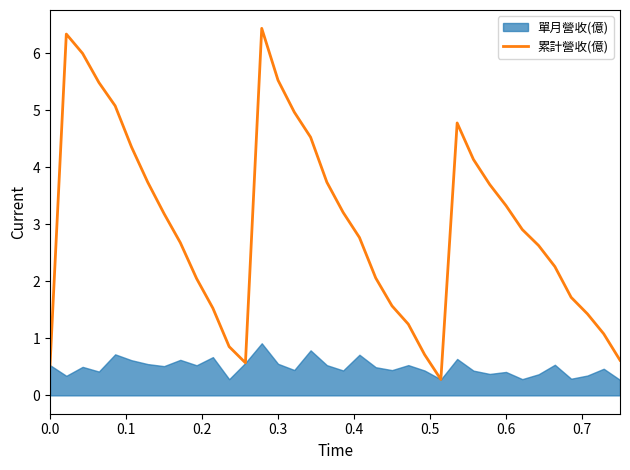

What is the difference between the maximum and minimum values?

6.2